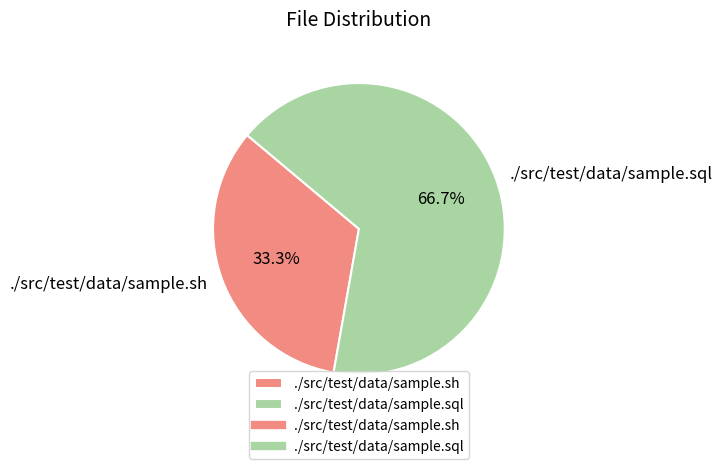

Does ./src/test/data/sample.sh account for over 50% of the chart?

No